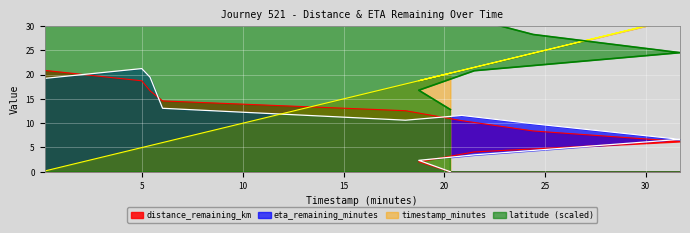

What is the label of the 8th point from the left?

31.7